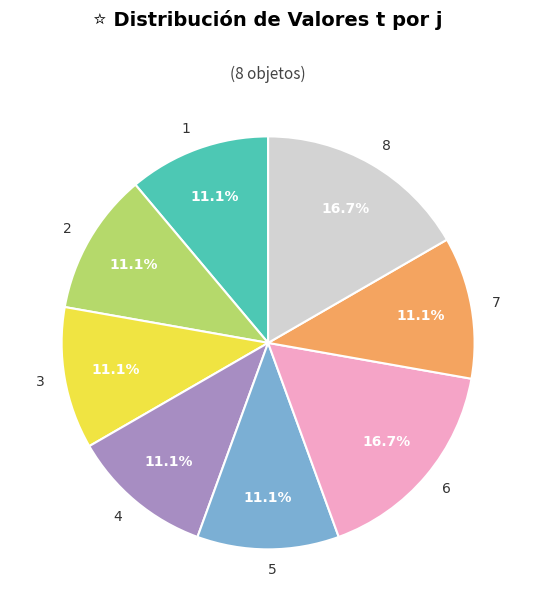

What percentage is the 8 slice, to the nearest percent?

17%